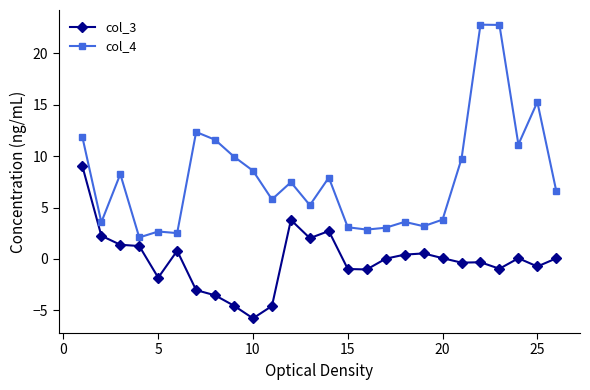

Rank the series by their maximum value, from highest to lowest.

col_4, col_3